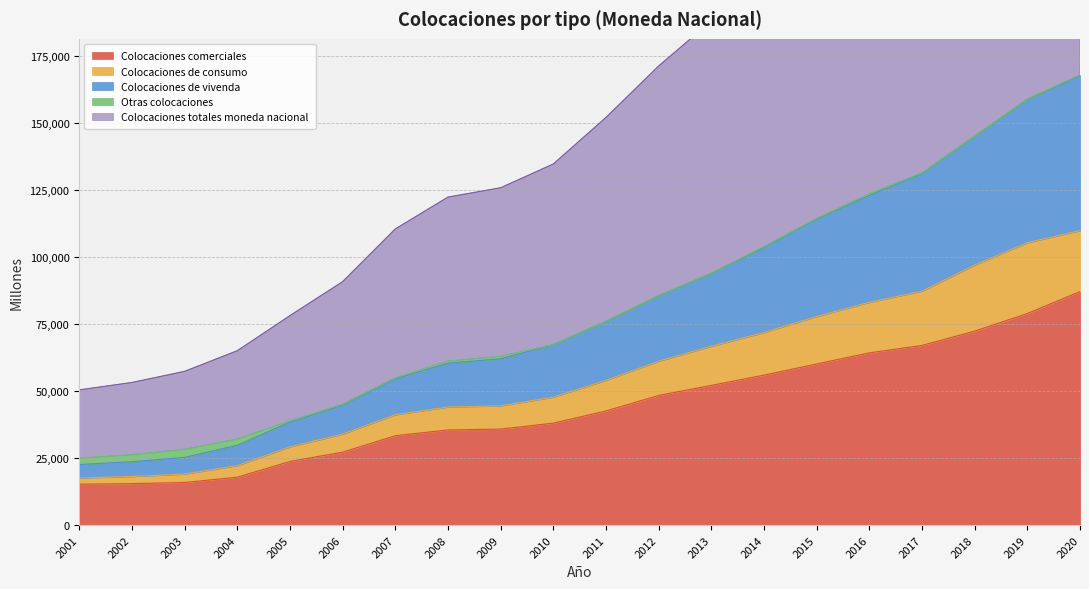

True or false: Colocaciones de consumo has a value of 43933 at 2005.

False